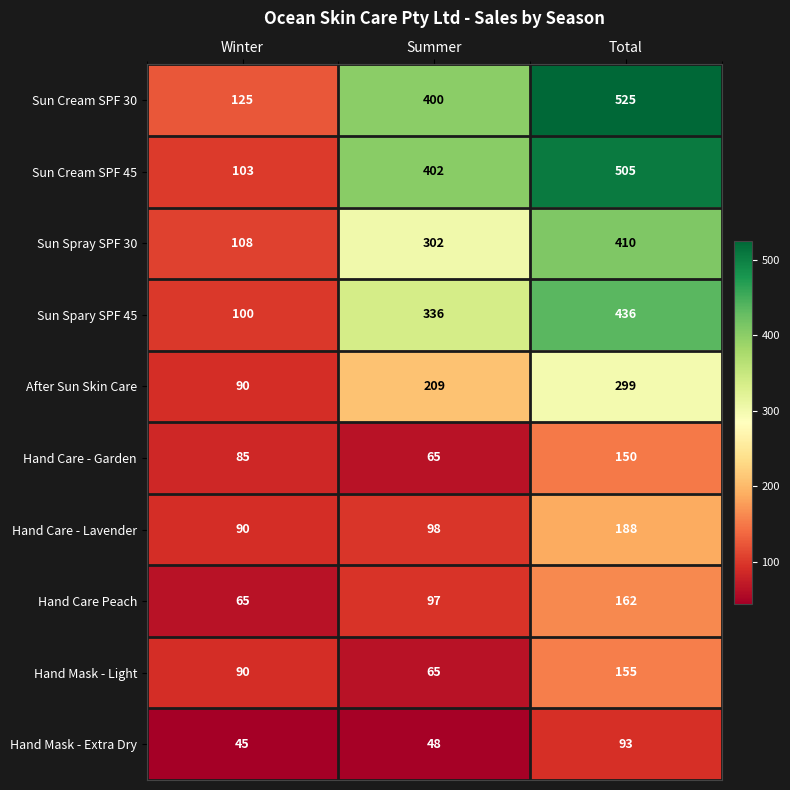

At which label is Sun Cream SPF 45 closest to 304?

Summer